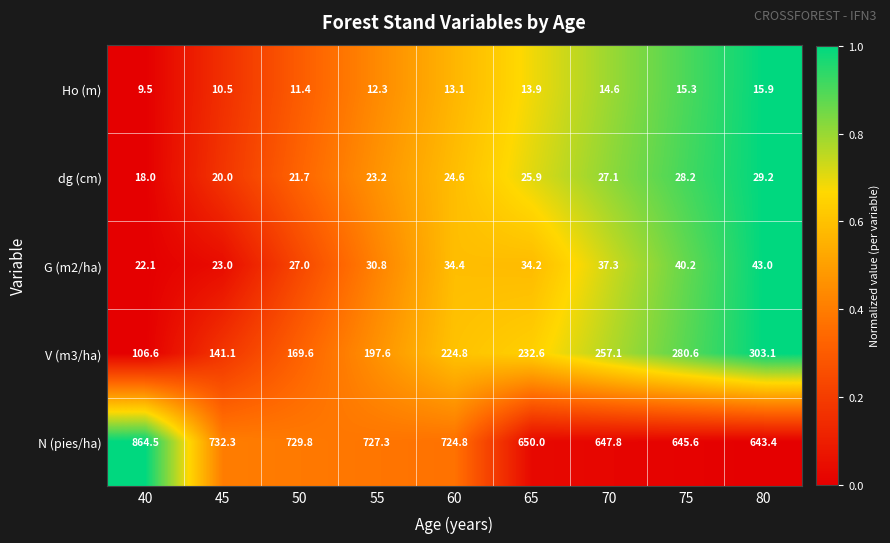

At 75, list the series in order from smallest to largest.

Ho (m), dg (cm), G (m2/ha), V (m3/ha), N (pies/ha)